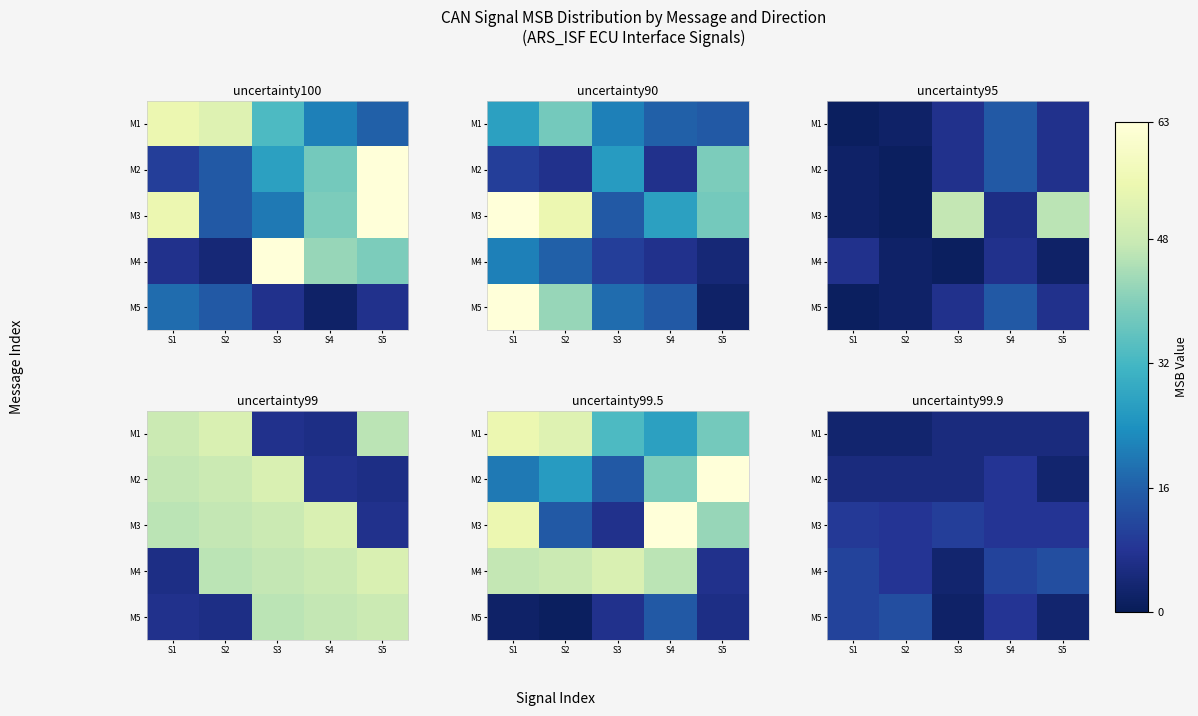

What value does the M2 series have at S3?

5